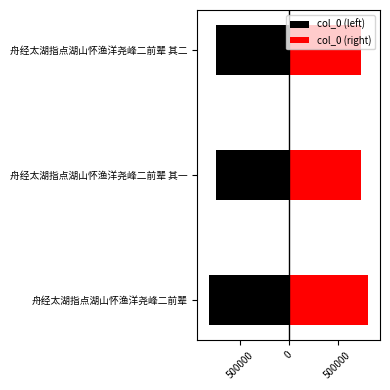

What are all the series names shown in the legend?

col_0 (left), col_0 (right)